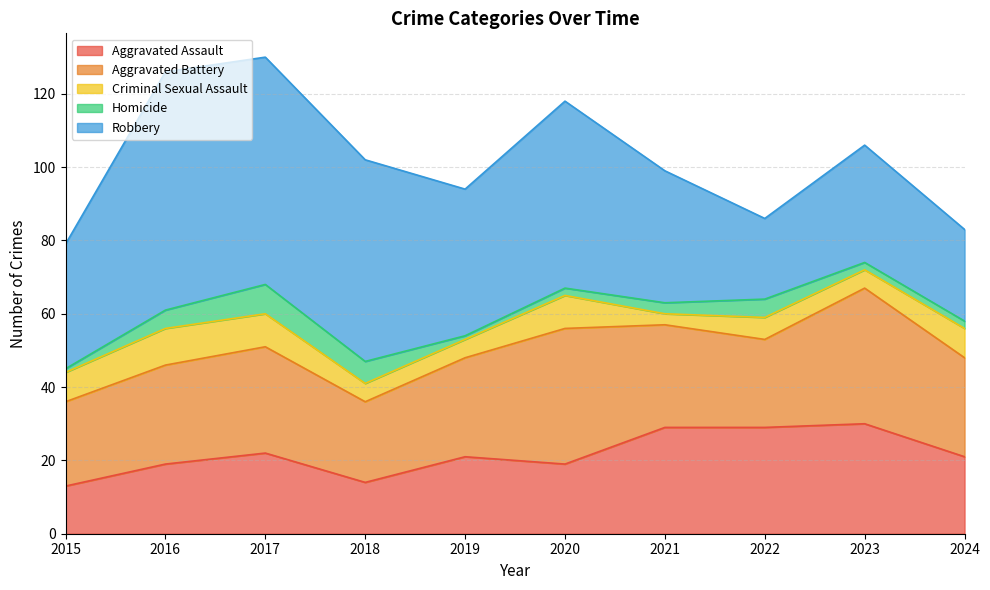

True or false: Robbery has a value of 65 at 2016.

True